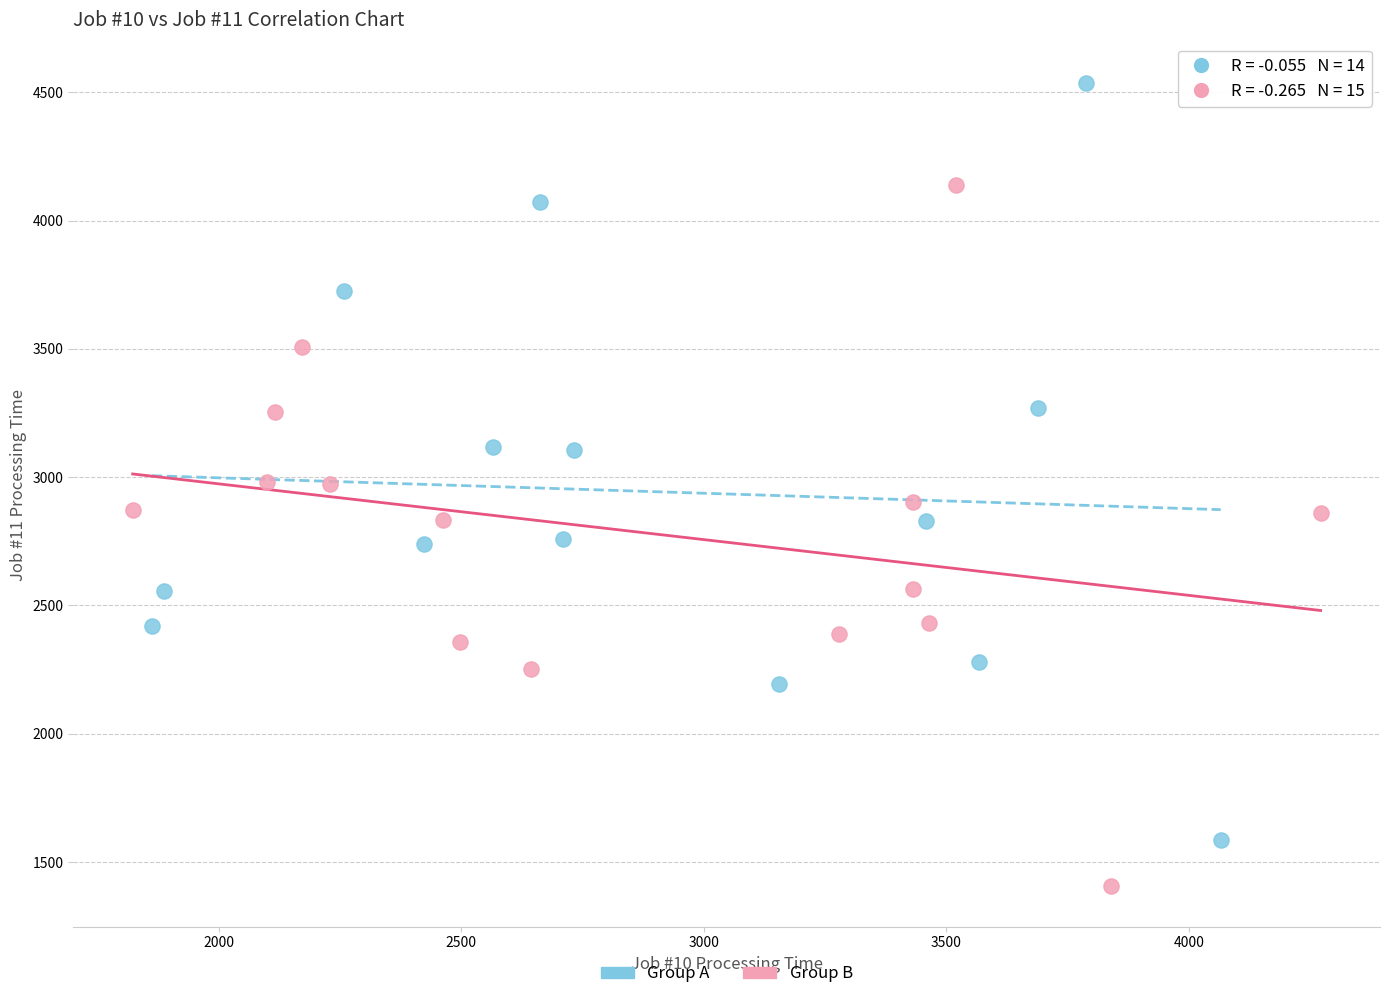

Which series reaches the minimum Y coordinate?

Group B